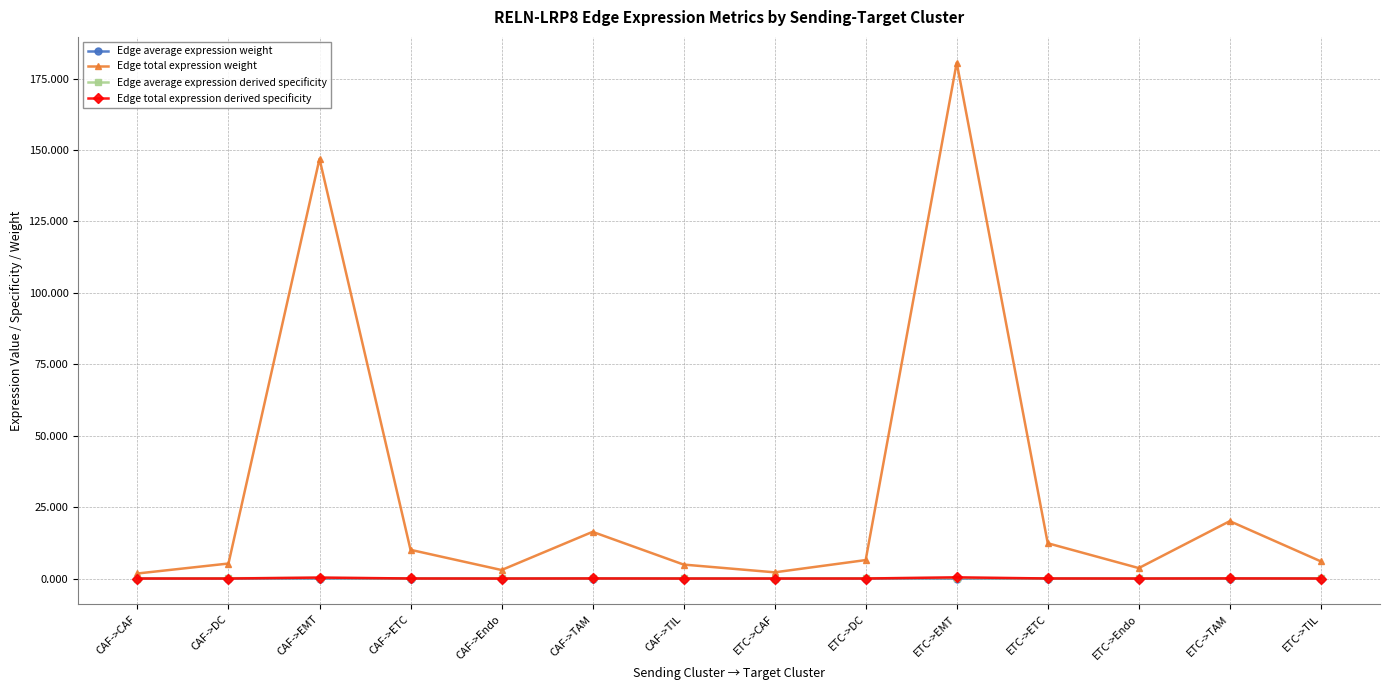

True or false: Edge total expression weight and Edge average expression derived specificity intersect in this chart.

False